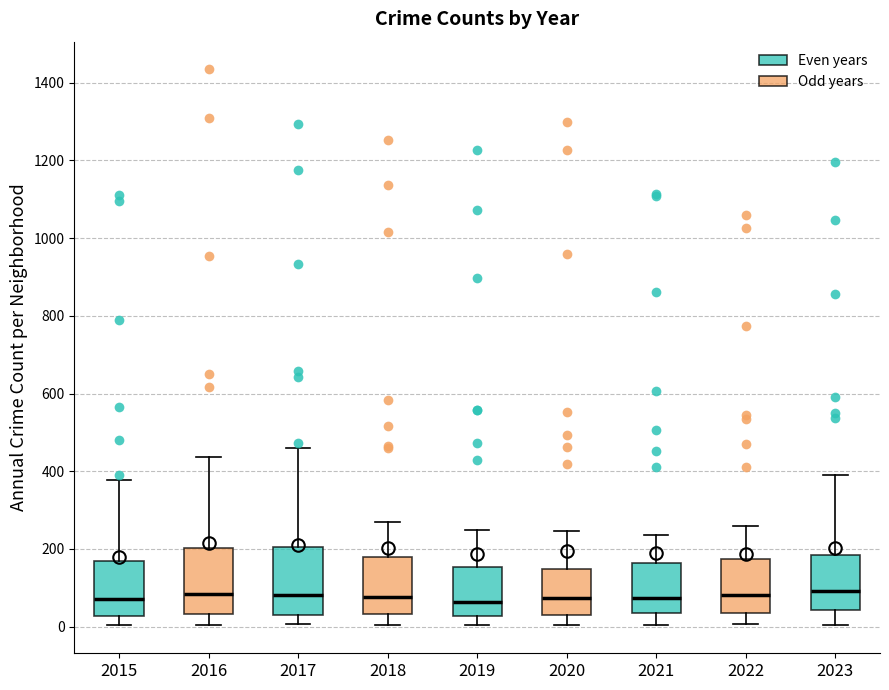

Where does the lower whisker of the box at x = 2022 end on the y-axis? The values are not printed on the chart, so give them approximately, as read against the axis.

0